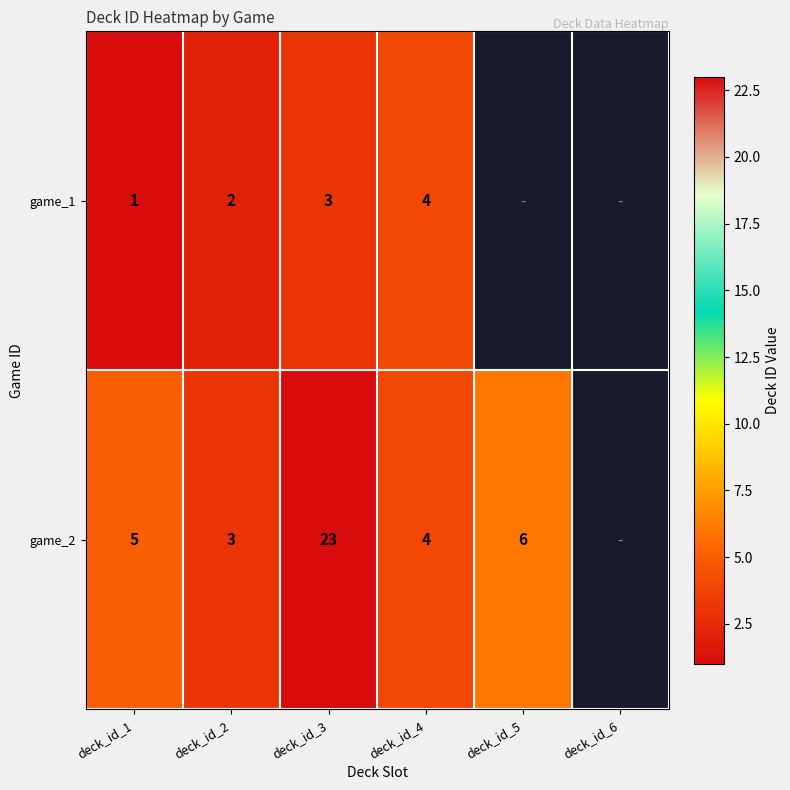

The value of game_2 at deck_id_4 is 7. True or false?

False